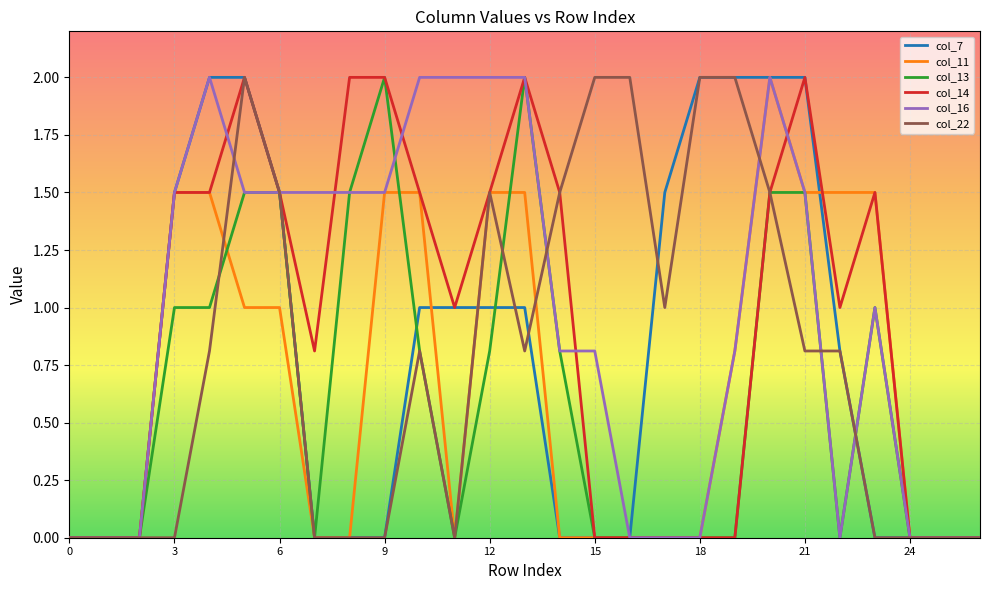

Does the chart have visible grid lines?

Yes